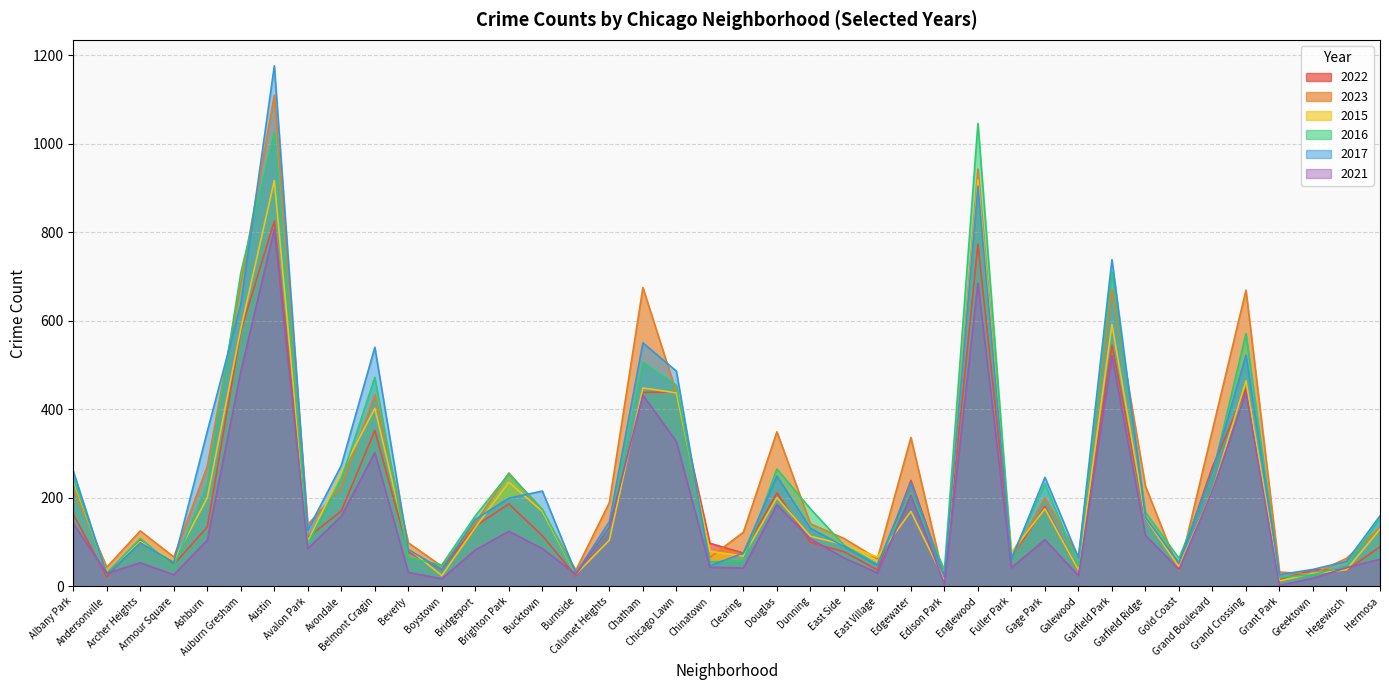

Which series has the largest total across all categories?

2023